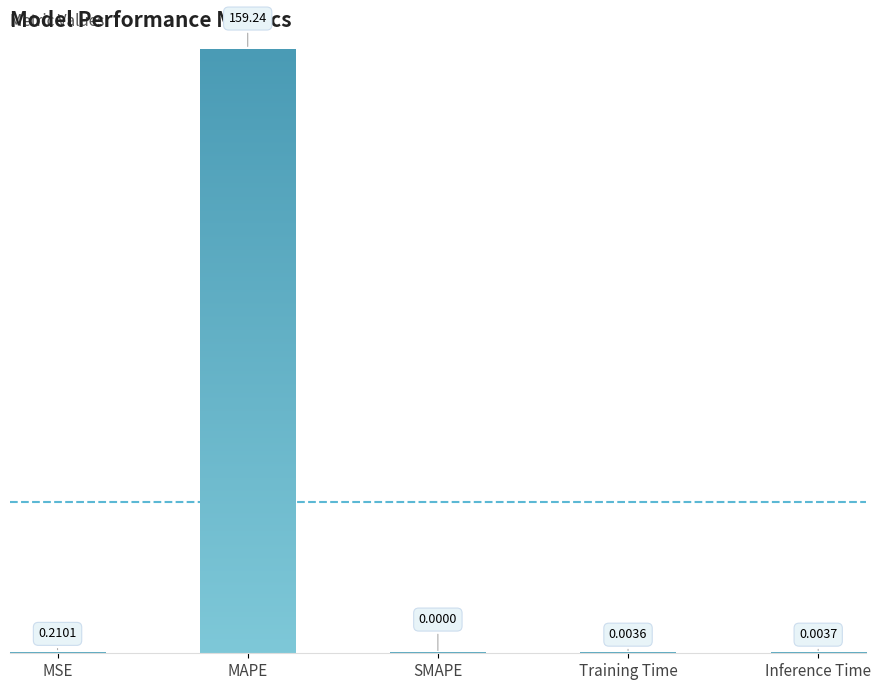

At which category does the chart reach its peak across all series?

MAPE